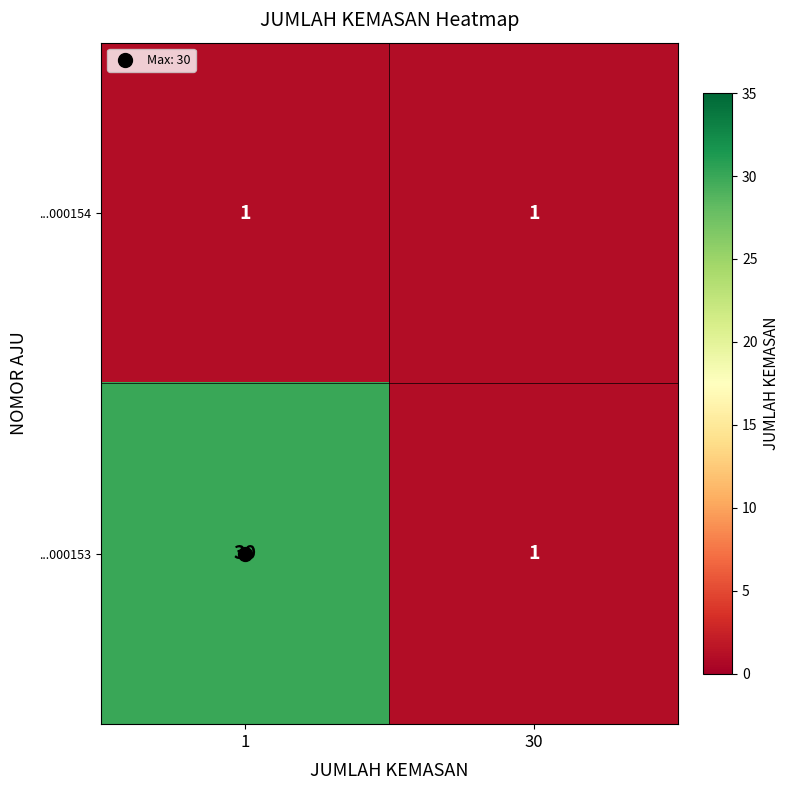

List the series in order of their peak value, lowest first.

...000154, ...000153